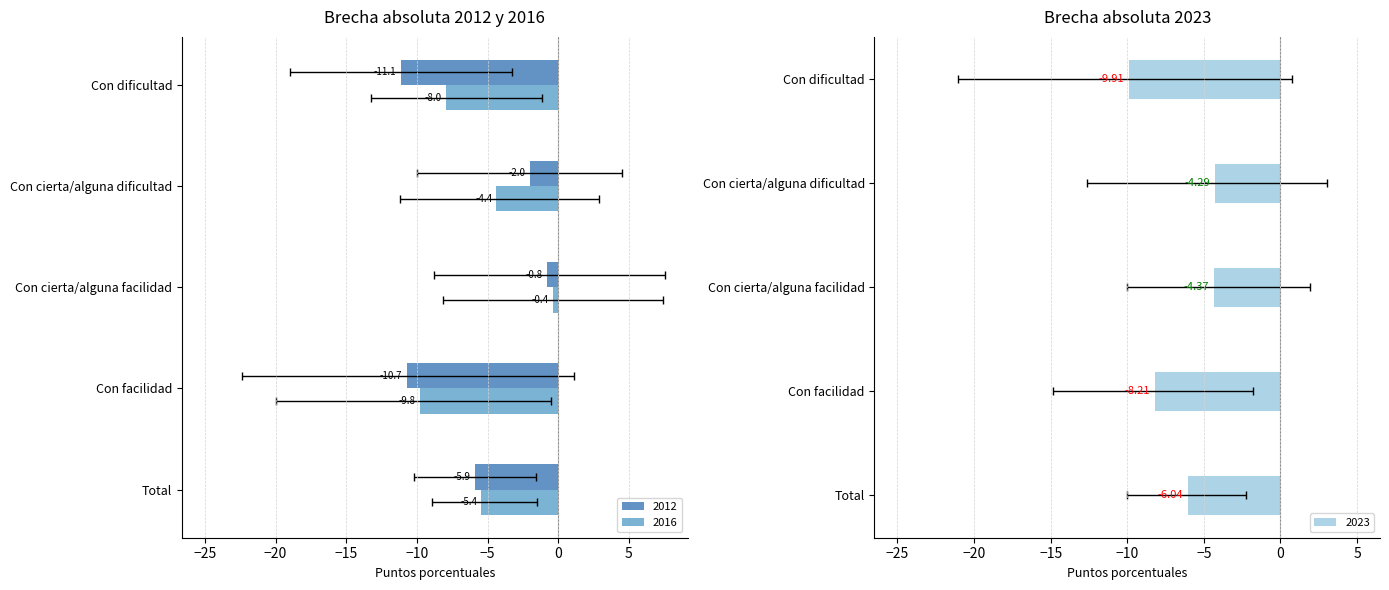

At which label does 2012 reach its minimum?

Con dificultad